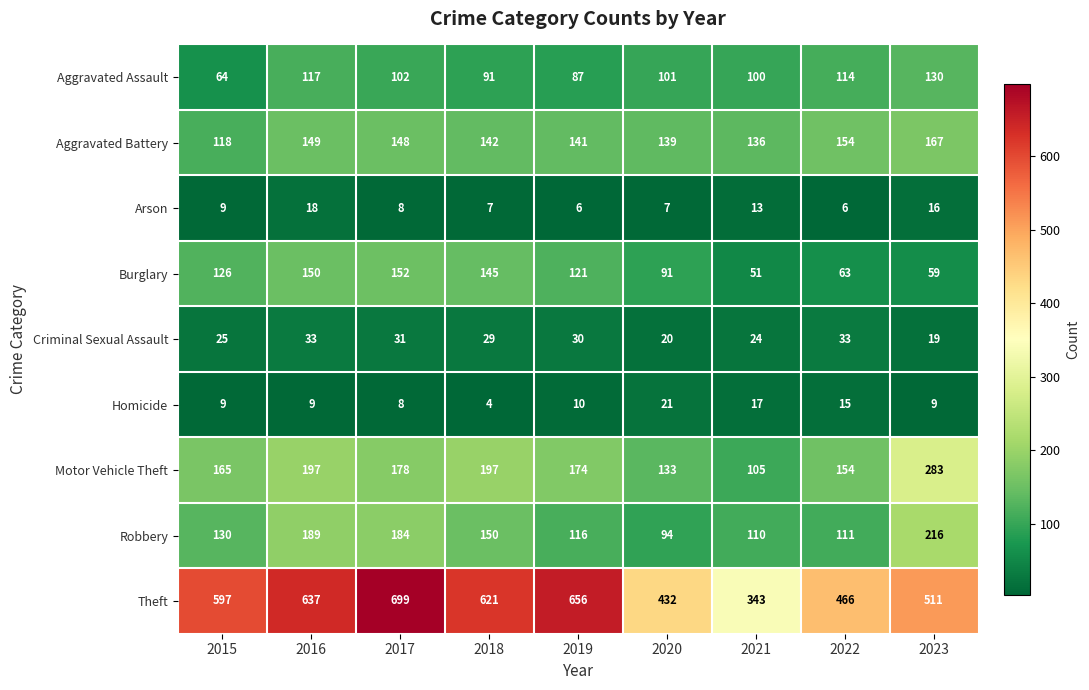

What is the sum of all Arson values?

90